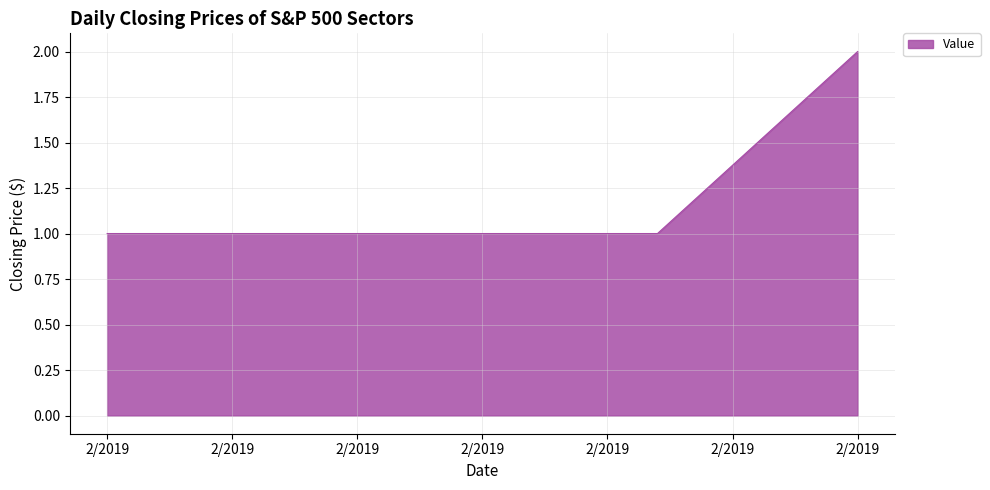

What is the sum of all values?

5